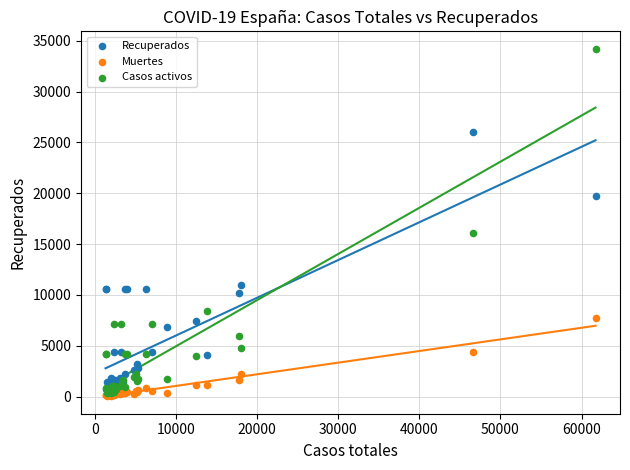

In the Casos activos series, what Y value is closest to 17272?

16138